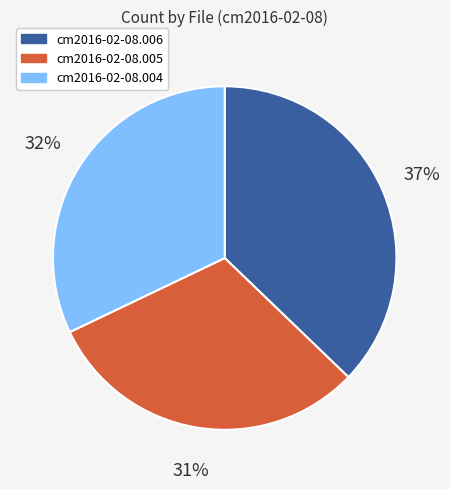

Between cm2016-02-08.005 and cm2016-02-08.004, which is larger?

cm2016-02-08.004